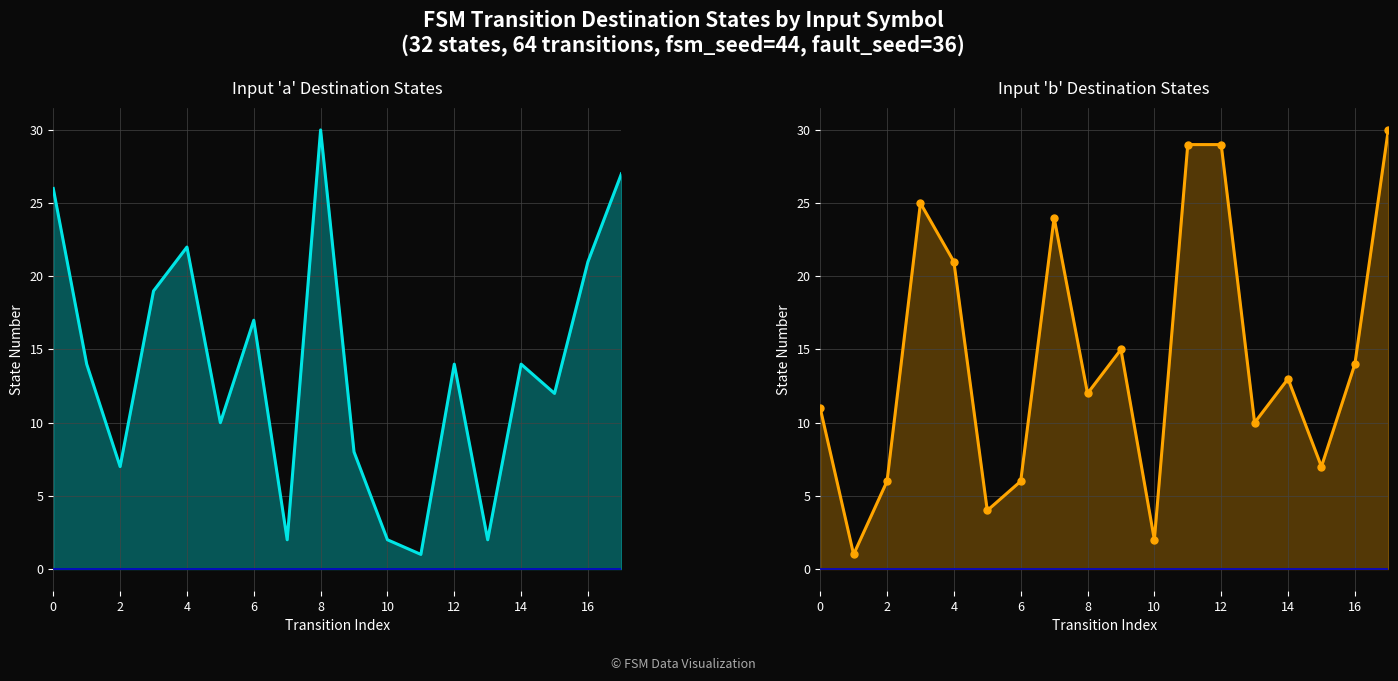

Read the input_a destinations value at 15, to the nearest 5.

10